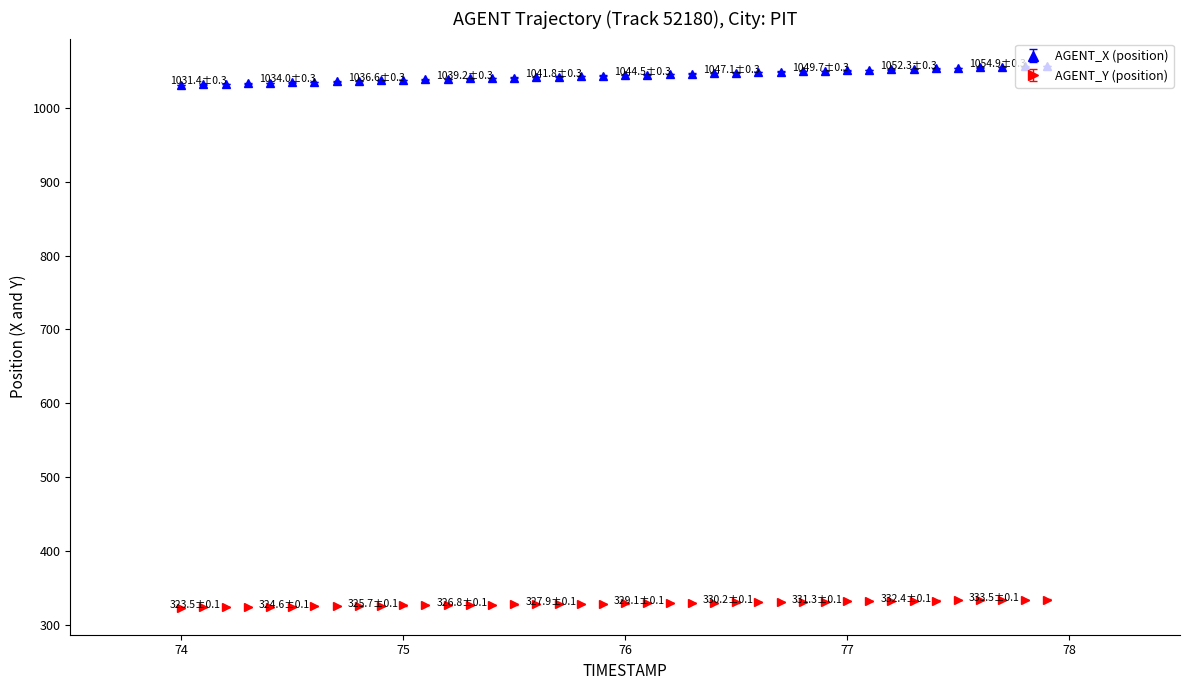

Which series has the largest total across all categories?

AGENT_X (position)